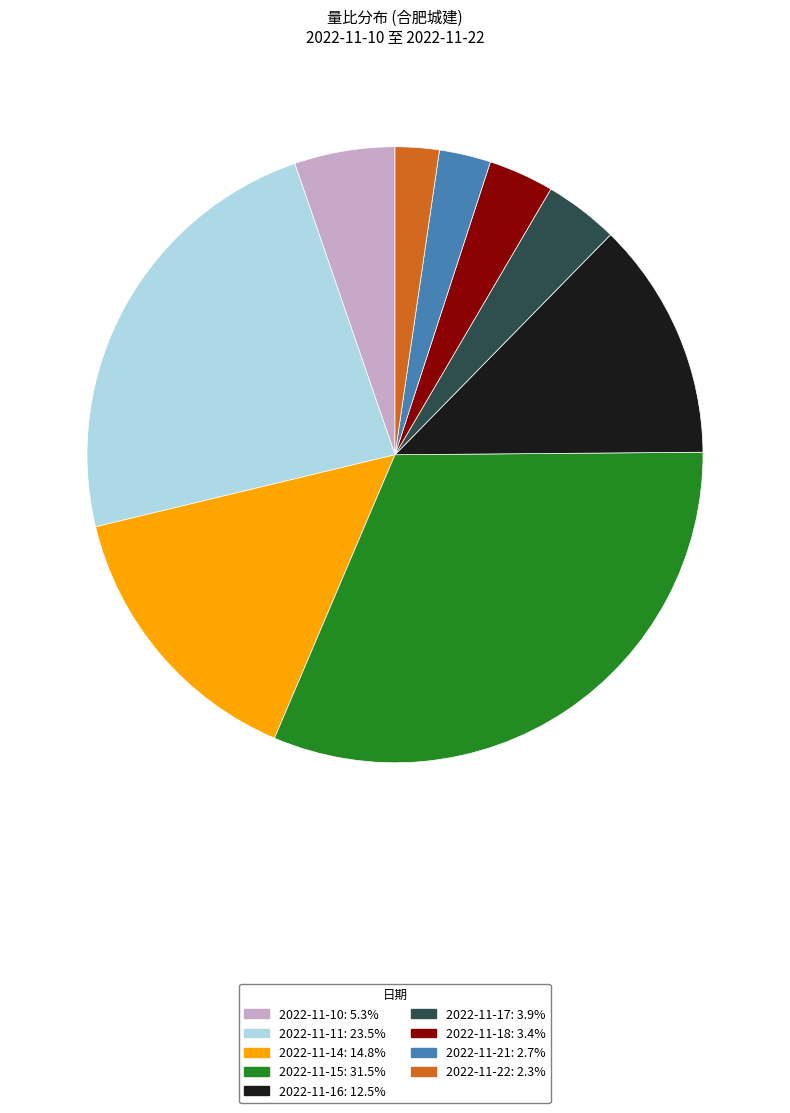

How many segments does this pie chart have?

9